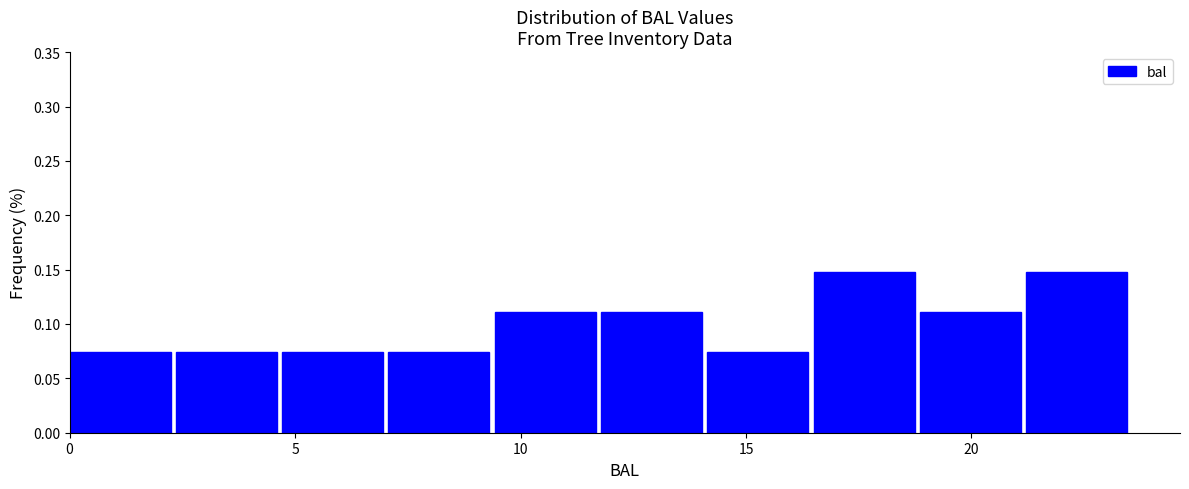

Reading left to right, list every bar in this chart as the range it spans on the x-axis followed by its height. Neither the bar edges nor the heights are printed on the chart, so give them approximately, as read against the axes.

0.0 to 2.5: 0.075
2.5 to 4.5: 0.075
4.5 to 7.0: 0.075
7.0 to 9.5: 0.075
9.5 to 12.0: 0.110
12.0 to 14.0: 0.110
14.0 to 16.5: 0.075
16.5 to 19.0: 0.150
19.0 to 21.0: 0.110
21.0 to 23.5: 0.150